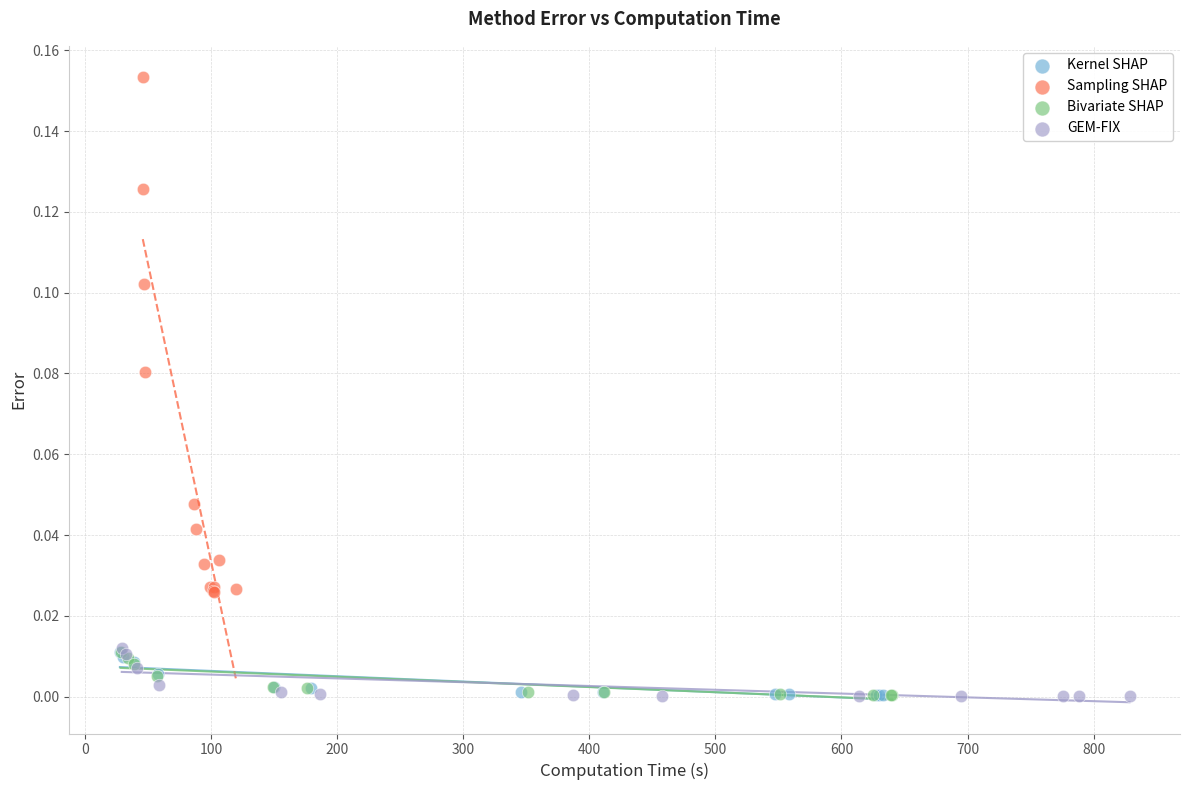

Which series contains the highest Y value?

Sampling SHAP